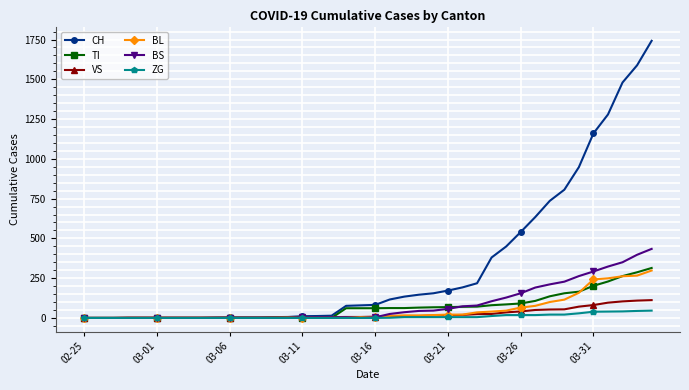

Which series has the largest range (max minus min)?

CH